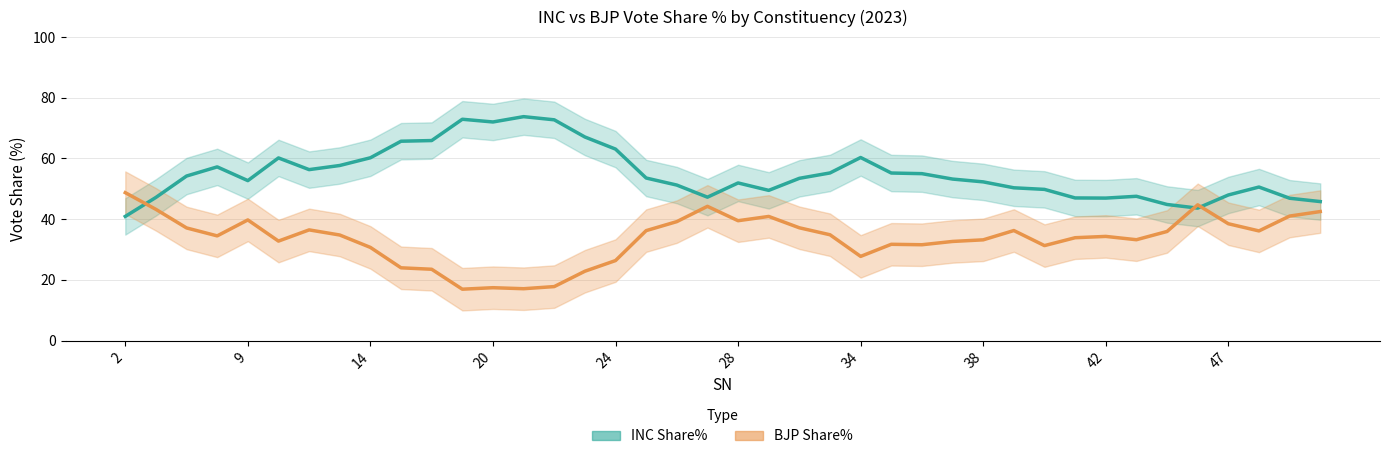

Is the value of INC Share% at 21 greater than the value of BJP Share% at 9?

Yes